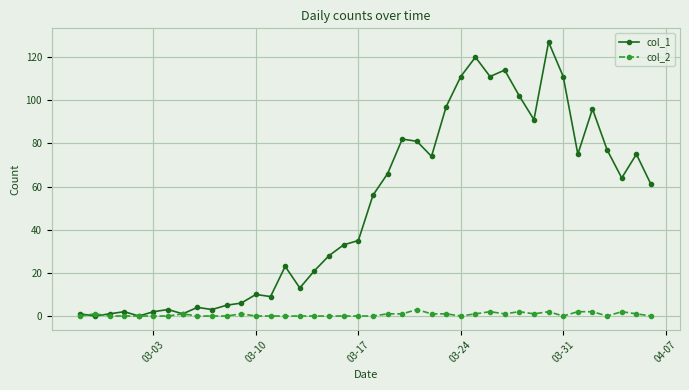

Which series has the widest spread of values?

col_1